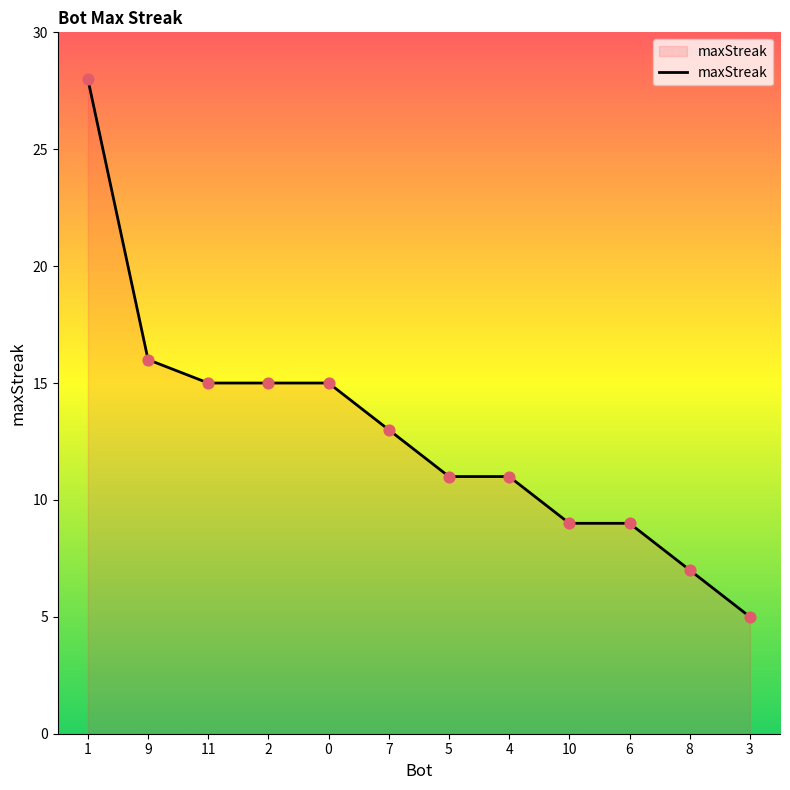

What is the change in value from 5 to 10?

-2